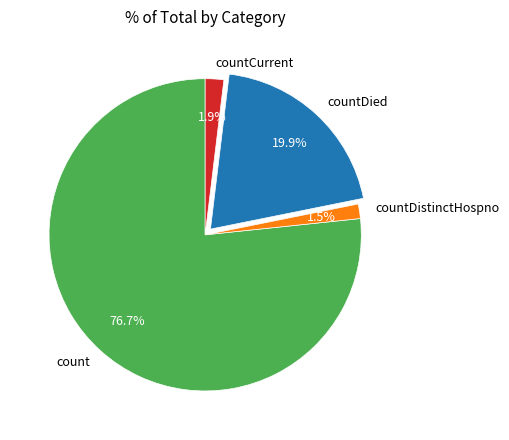

To the nearest percent, what portion does countCurrent represent?

2%